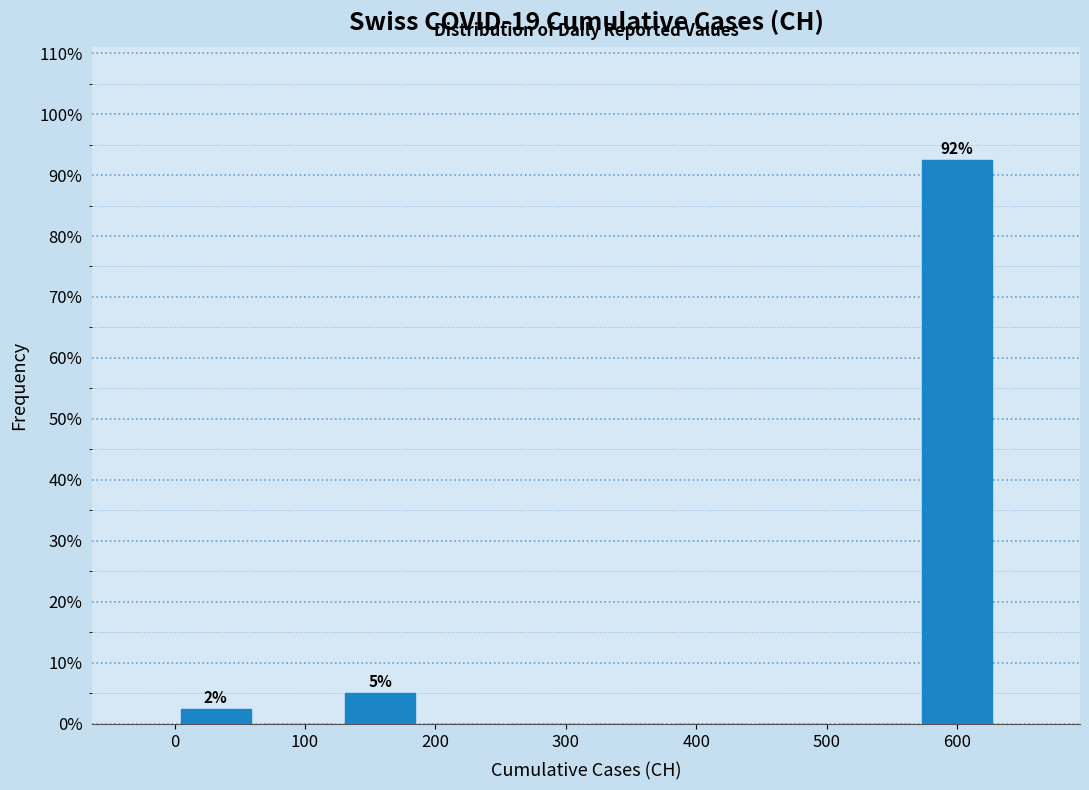

Over which range of the x-axis is the bar tallest?

570 to 630